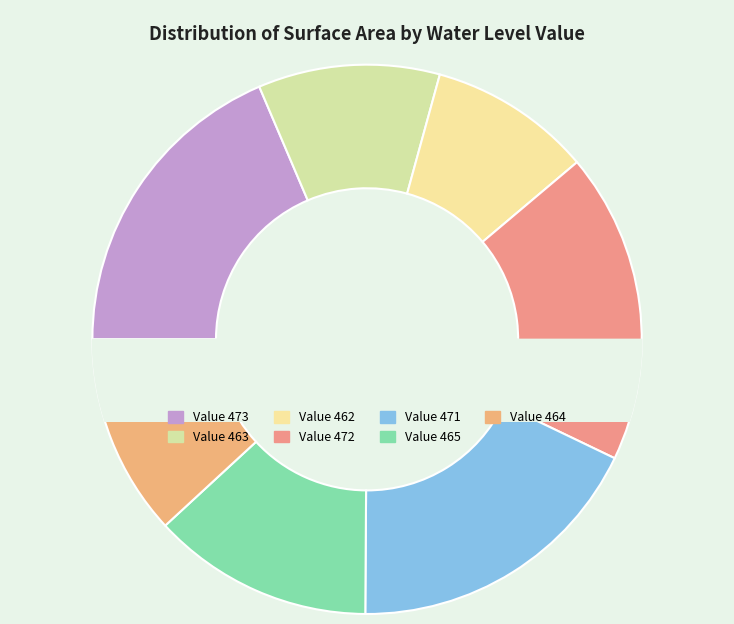

Is the sum of 471 and 463 greater than half?

No